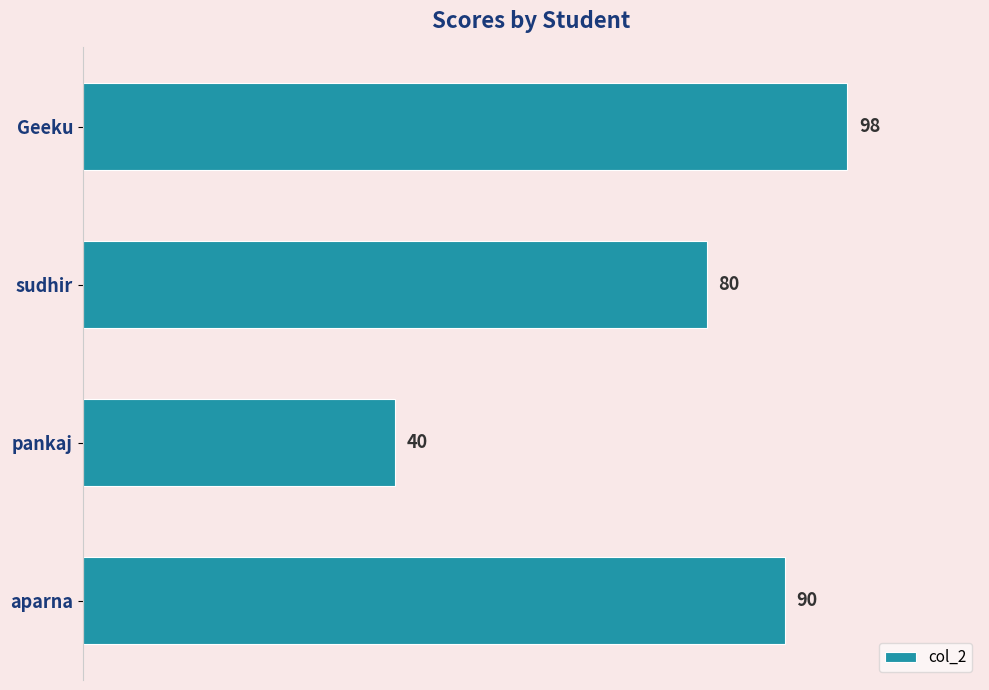

What is the greatest value displayed?

98